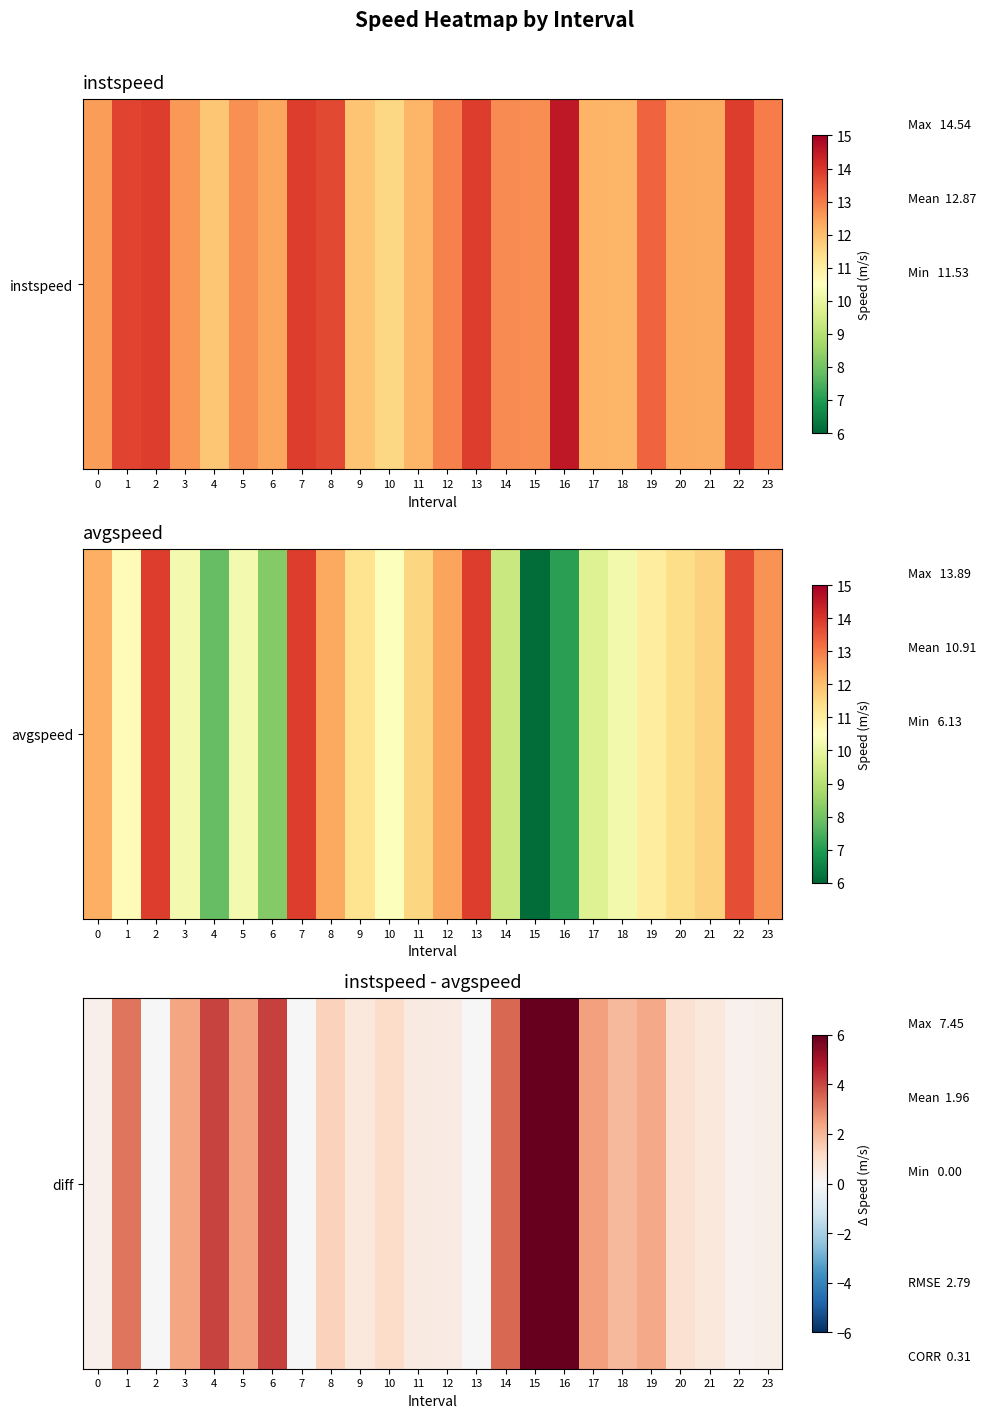

Read the value at 19.

2.3